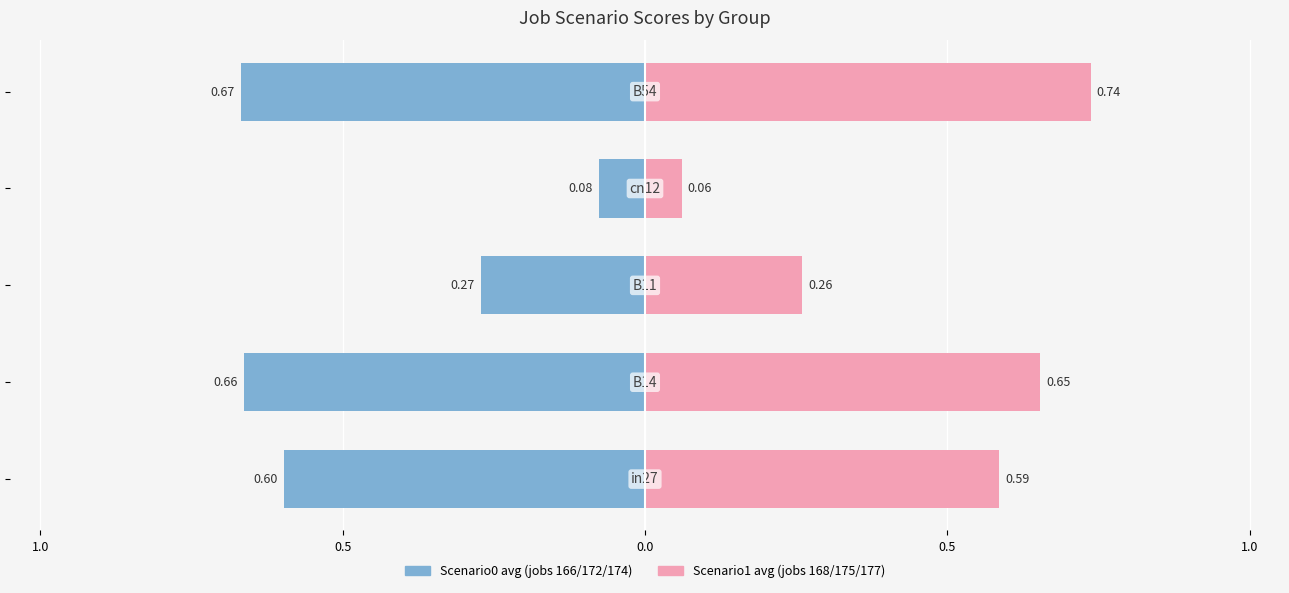

What is the value of the Scenario1 avg (jobs 168/175/177) bar at the 4th from the left?

0.7